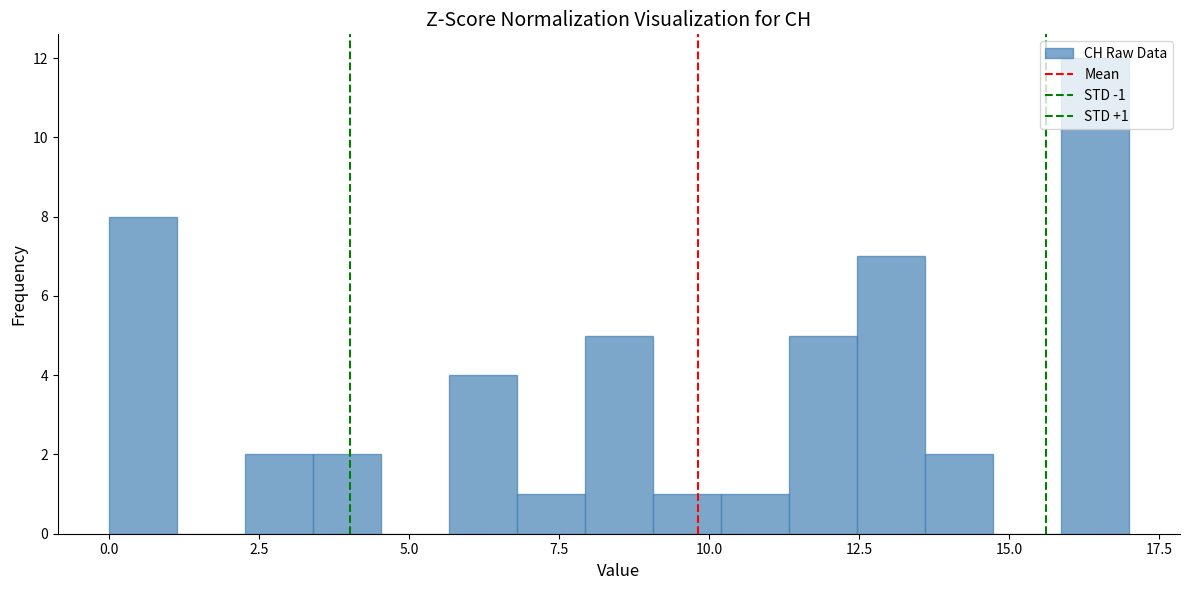

Around what value on the x-axis is the tallest bar? Give the approximate position of its centre, as read against the axis.

16.5